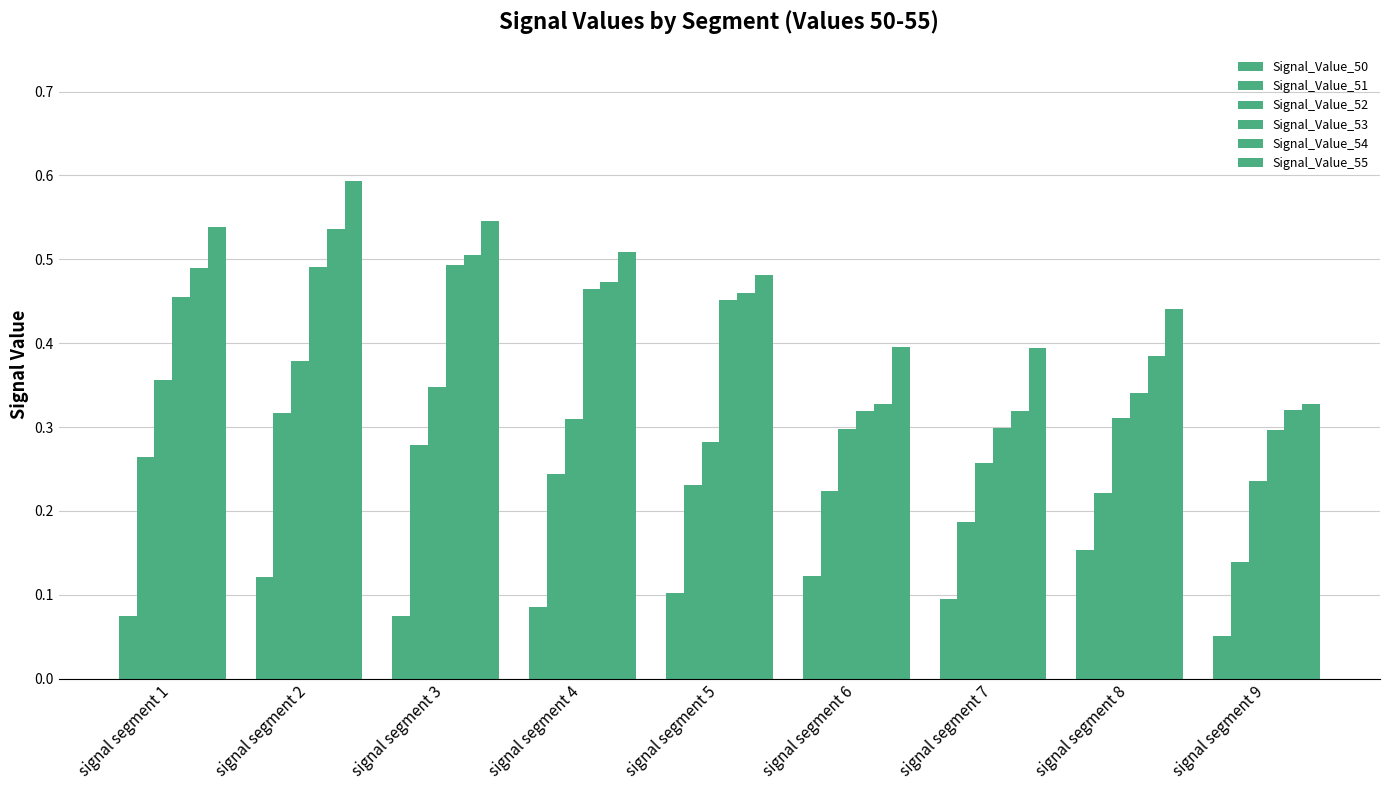

How many bars are there in each group?

6